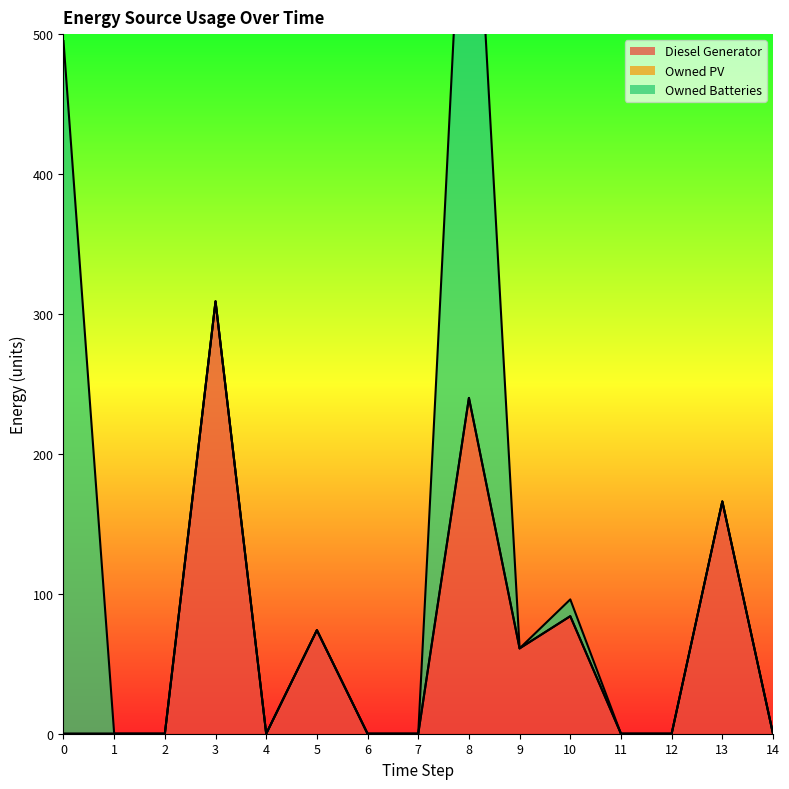

What is the difference between the maximum and minimum values in the Diesel Generator series?

309